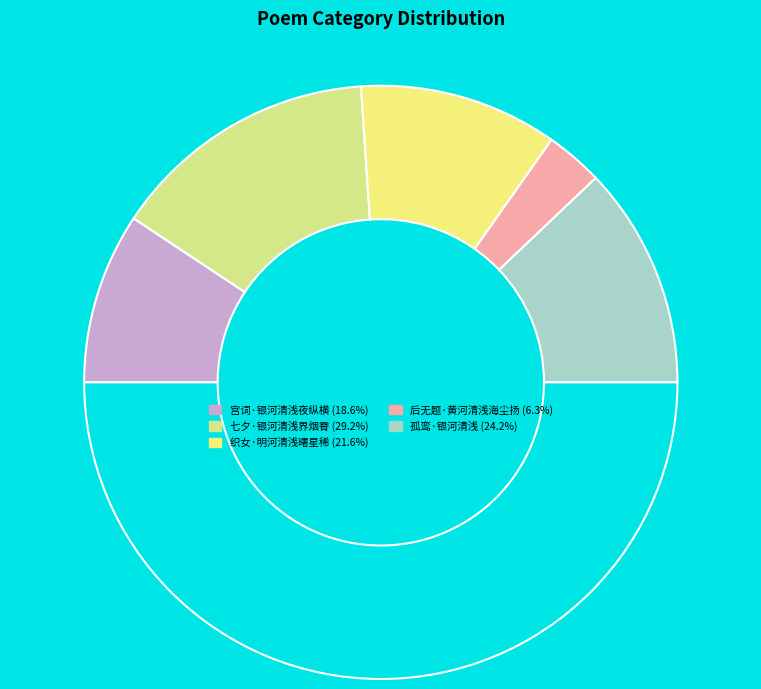

How many segments does this pie chart have?

6